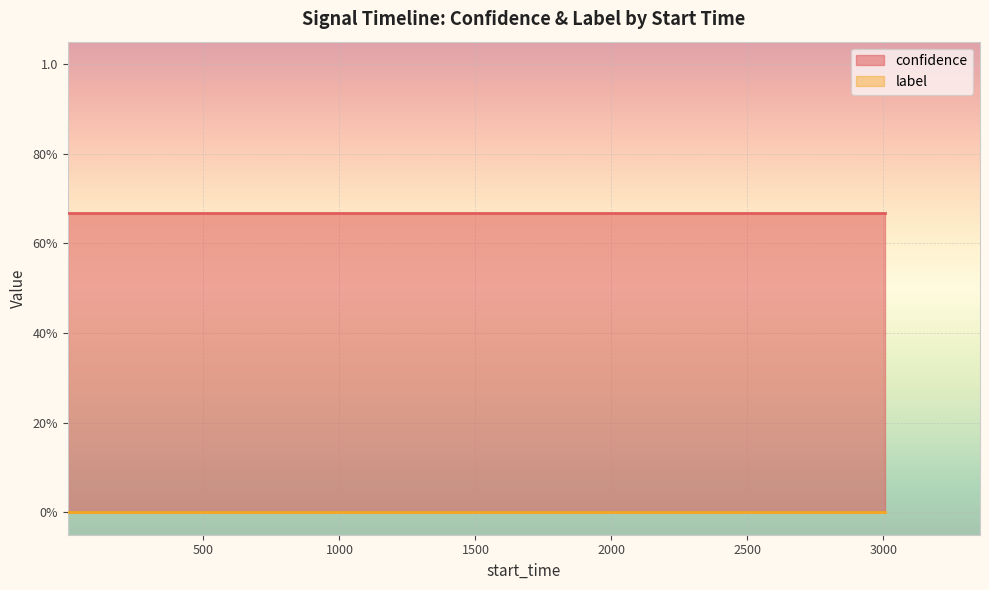

What are all the series names shown in the legend?

confidence, label